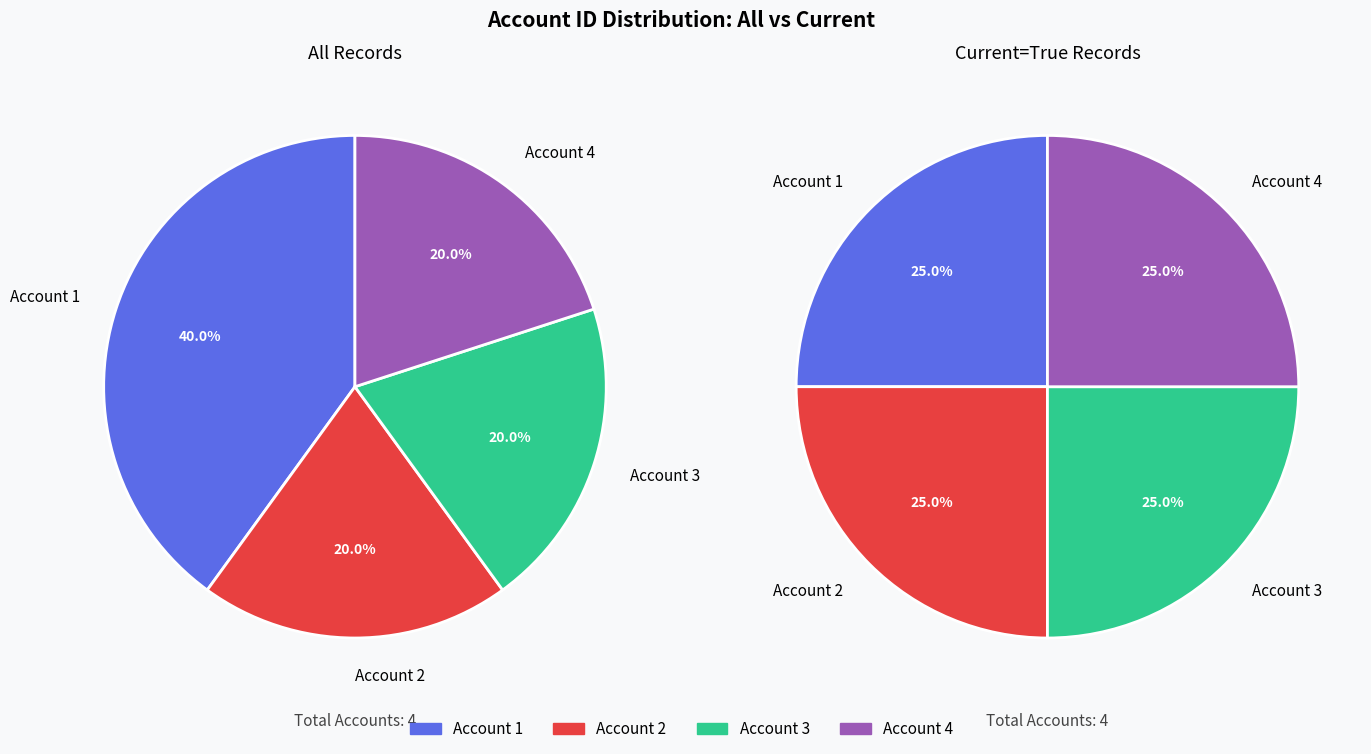

Combined, do 1 and 4 account for over 50%?

No